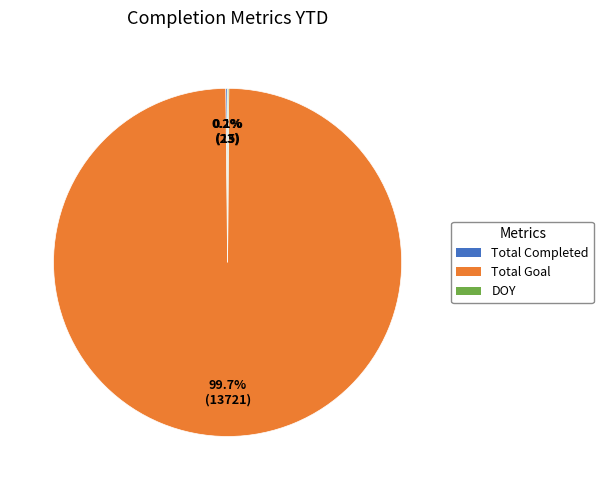

What is the largest slice in the pie chart?

Total Goal